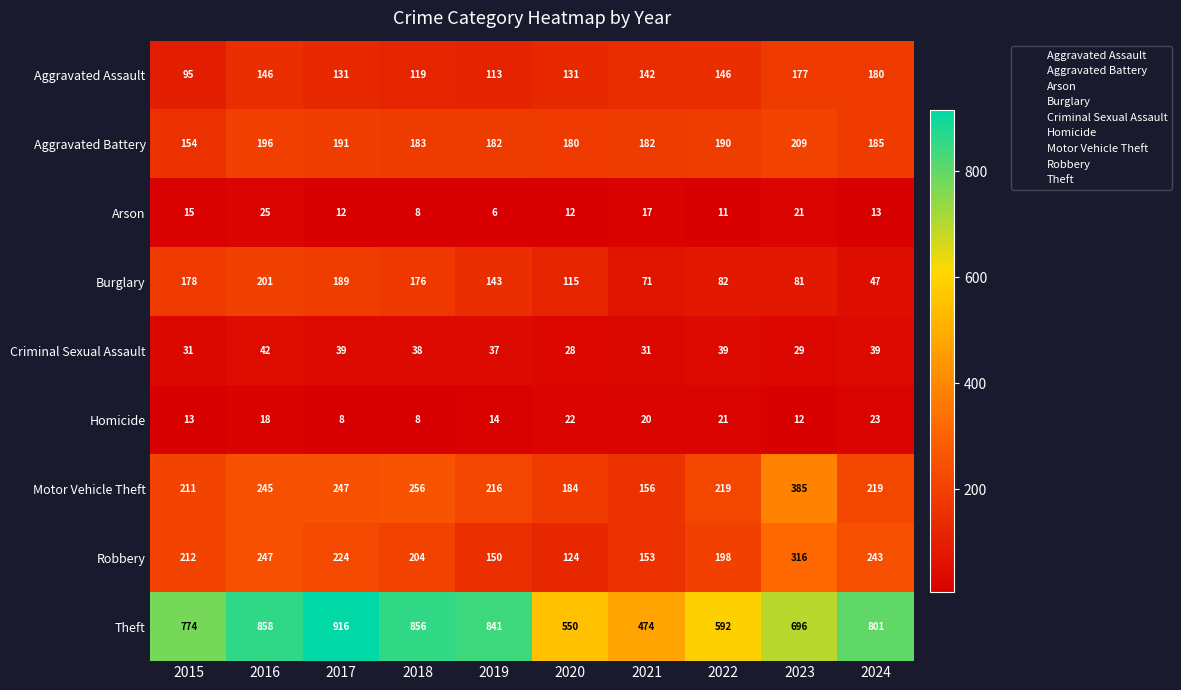

What is the sum of all Motor Vehicle Theft values?

2338